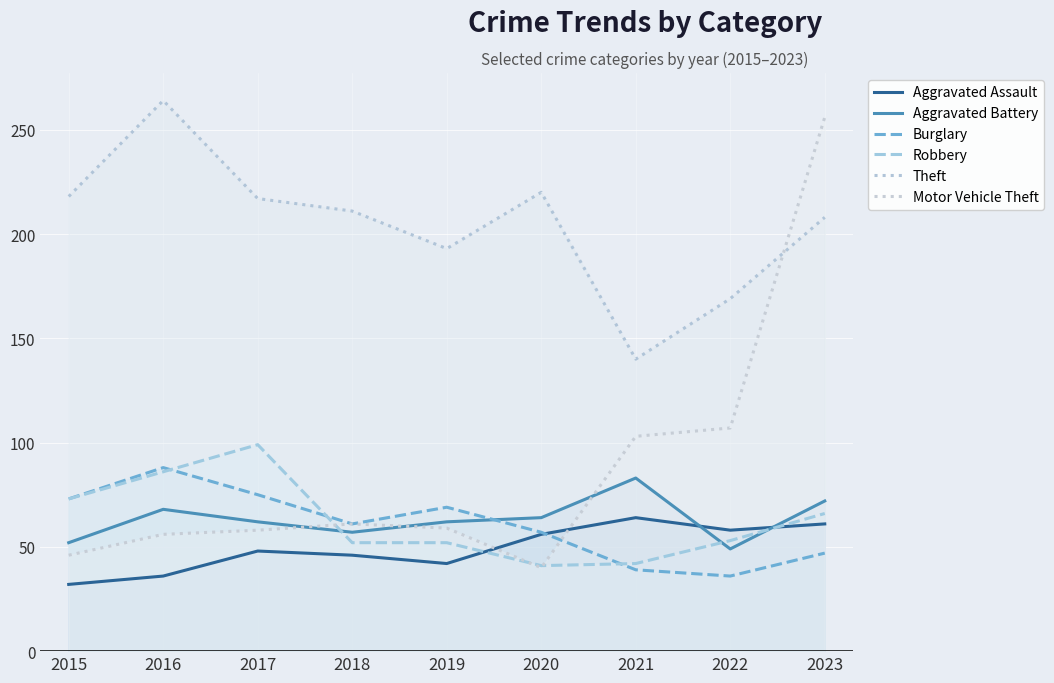

Is the value of Aggravated Assault at 2021 greater than the value of Motor Vehicle Theft at 2015?

Yes